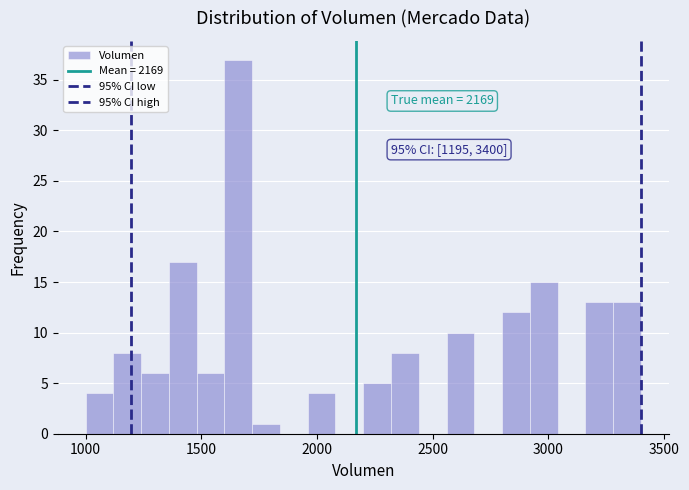

Around what value on the x-axis is the tallest bar? Give the approximate position of its centre, as read against the axis.

1650